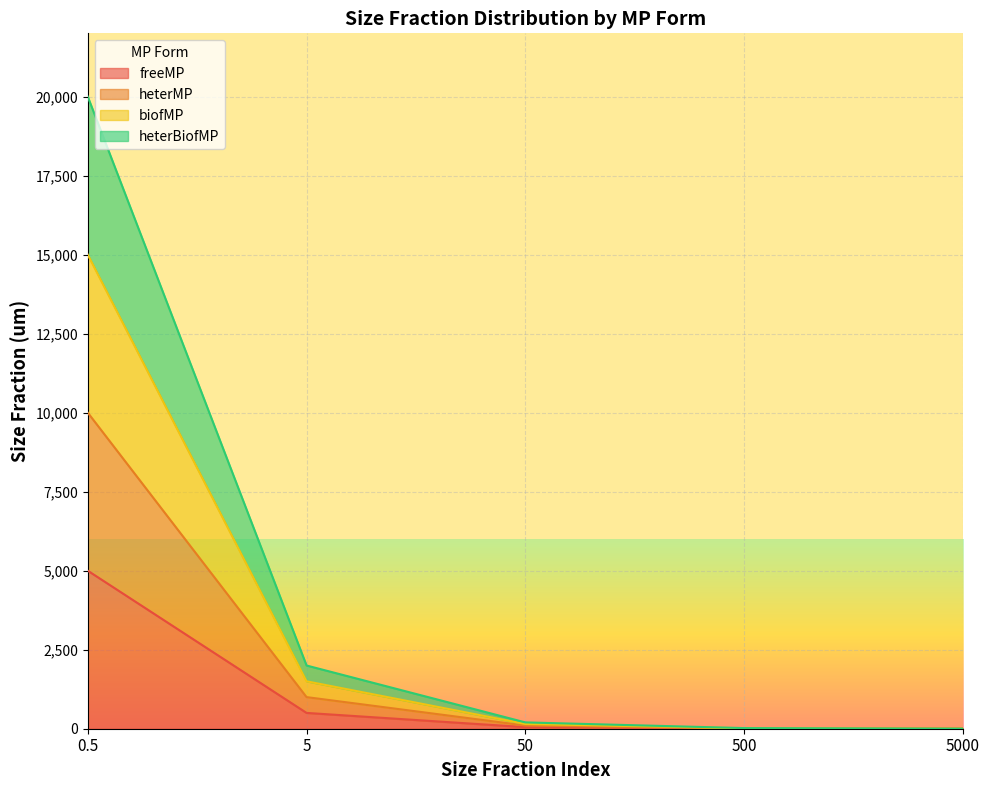

At which category is the sum across all series the highest?

0.5